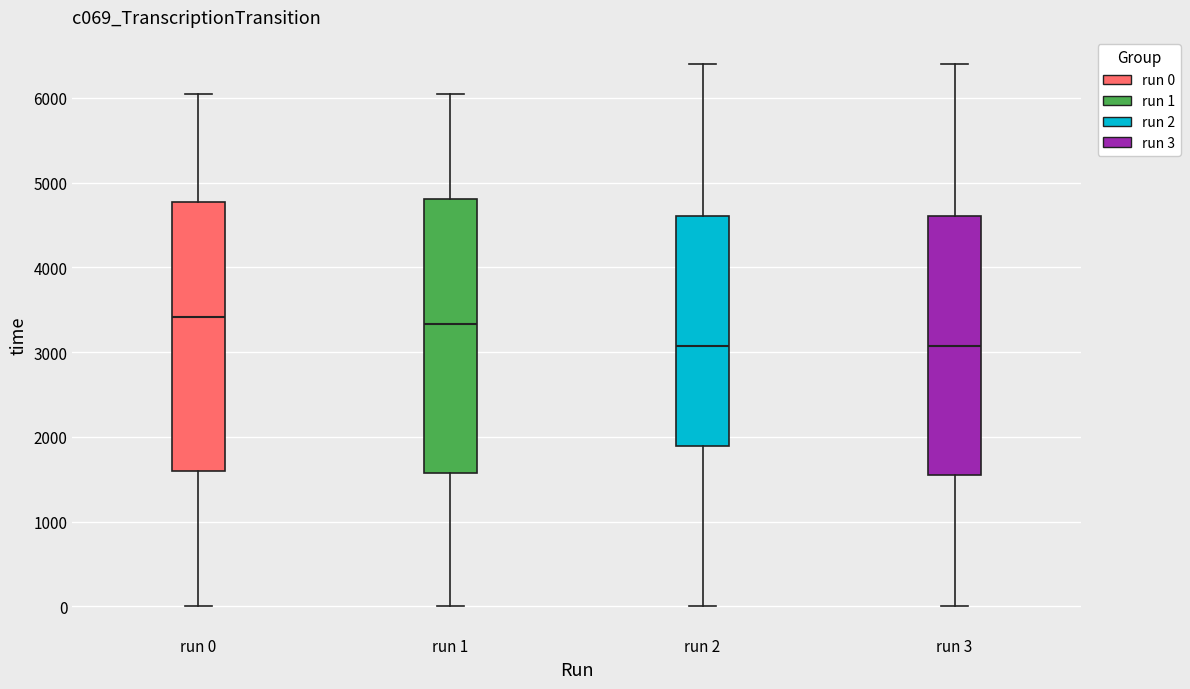

Reading left to right, read every box against the y-axis: the position of its median line, the range the box covers, and the ends of its whiskers. The values are not printed on the chart, so give them approximately, as read against the axis.

run 0: median 3400, box 1600 to 4800, whiskers 0 to 6000
run 1: median 3300, box 1600 to 4800, whiskers 0 to 6000
run 2: median 3100, box 1900 to 4600, whiskers 0 to 6400
run 3: median 3100, box 1500 to 4600, whiskers 0 to 6400